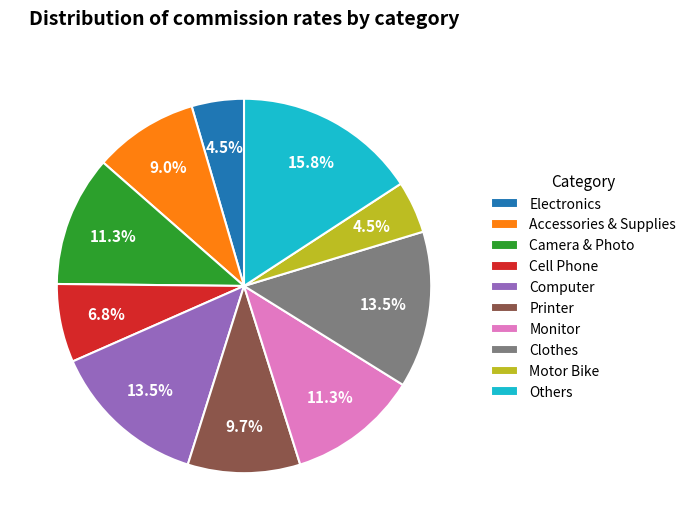

Is there any slice that represents more than half of the pie?

No